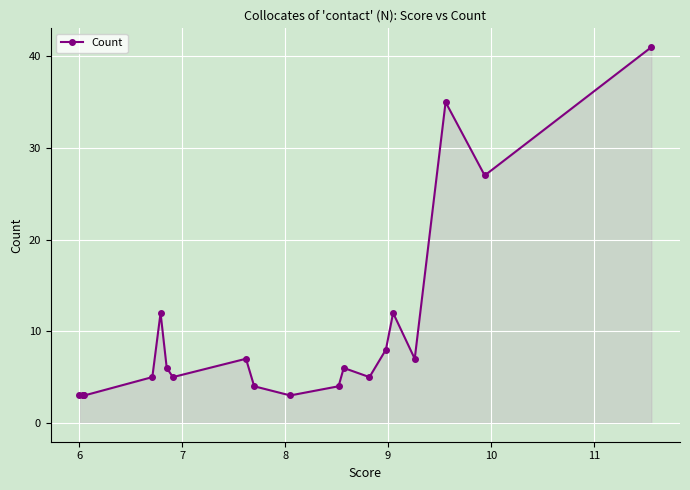

How many interior local valleys (lower than both neighbors) does the data have?

5